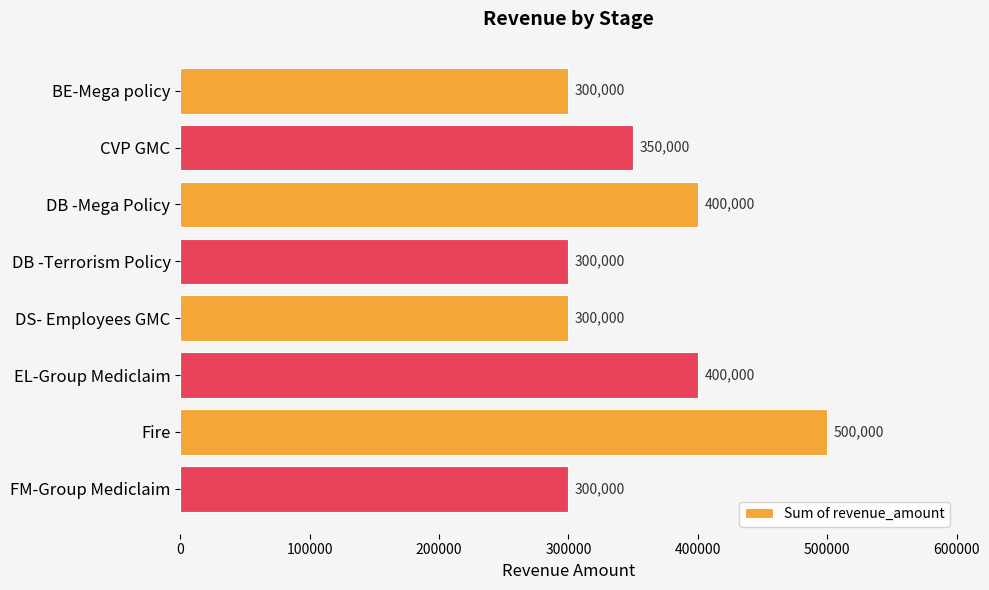

True or false: the data shows 518316 at CVP GMC.

False